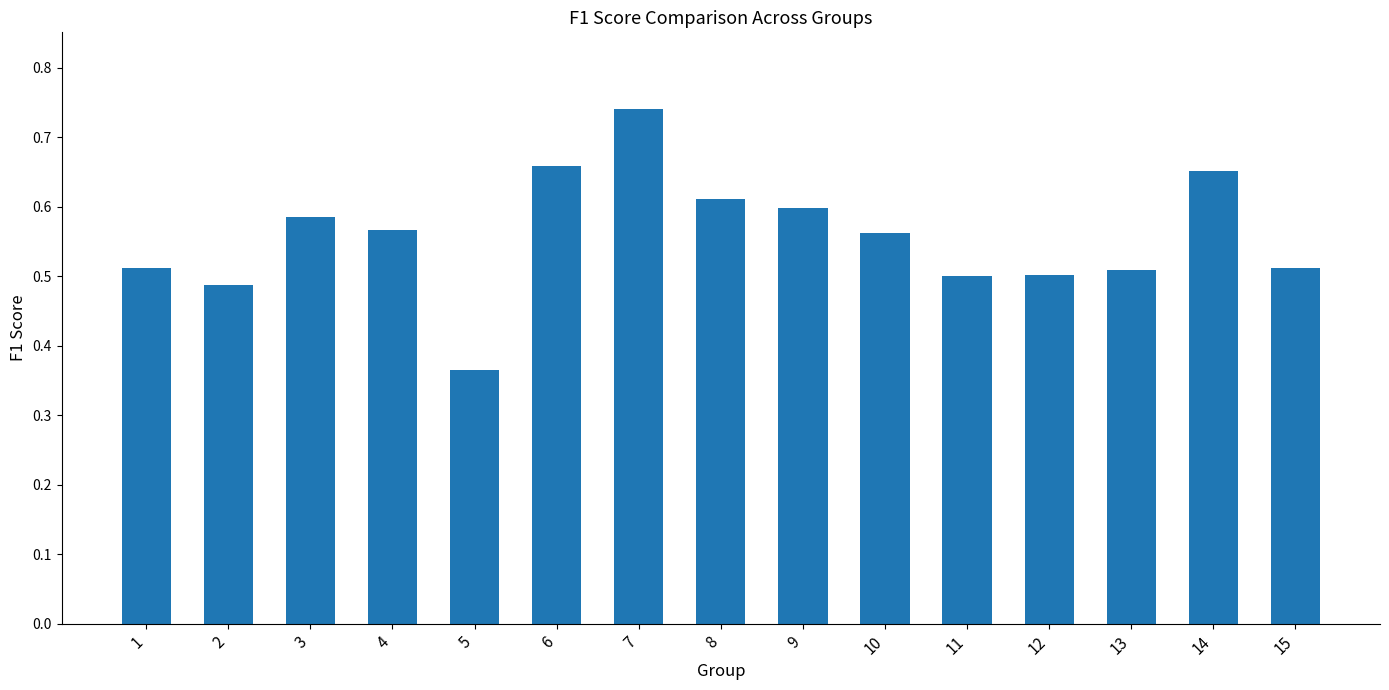

Is it true that the value at 2 is 0.5?

True